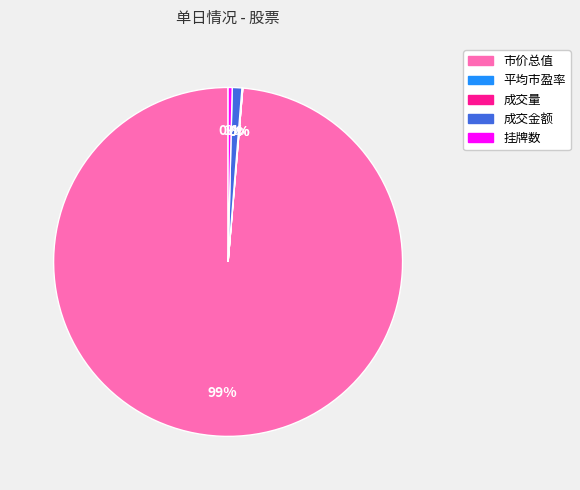

Is there a majority slice in this chart?

Yes